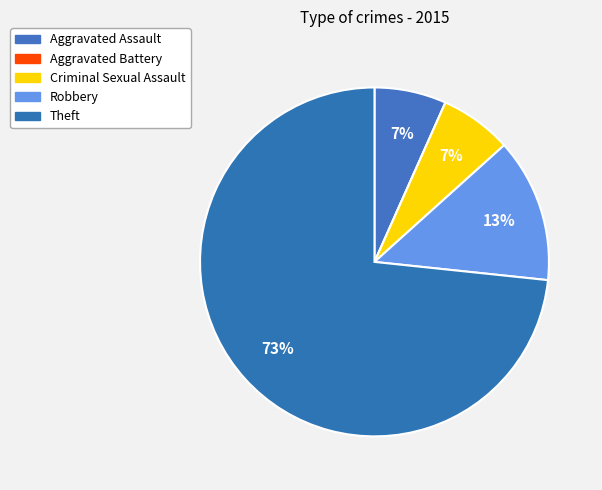

Which category accounts for the majority?

Theft